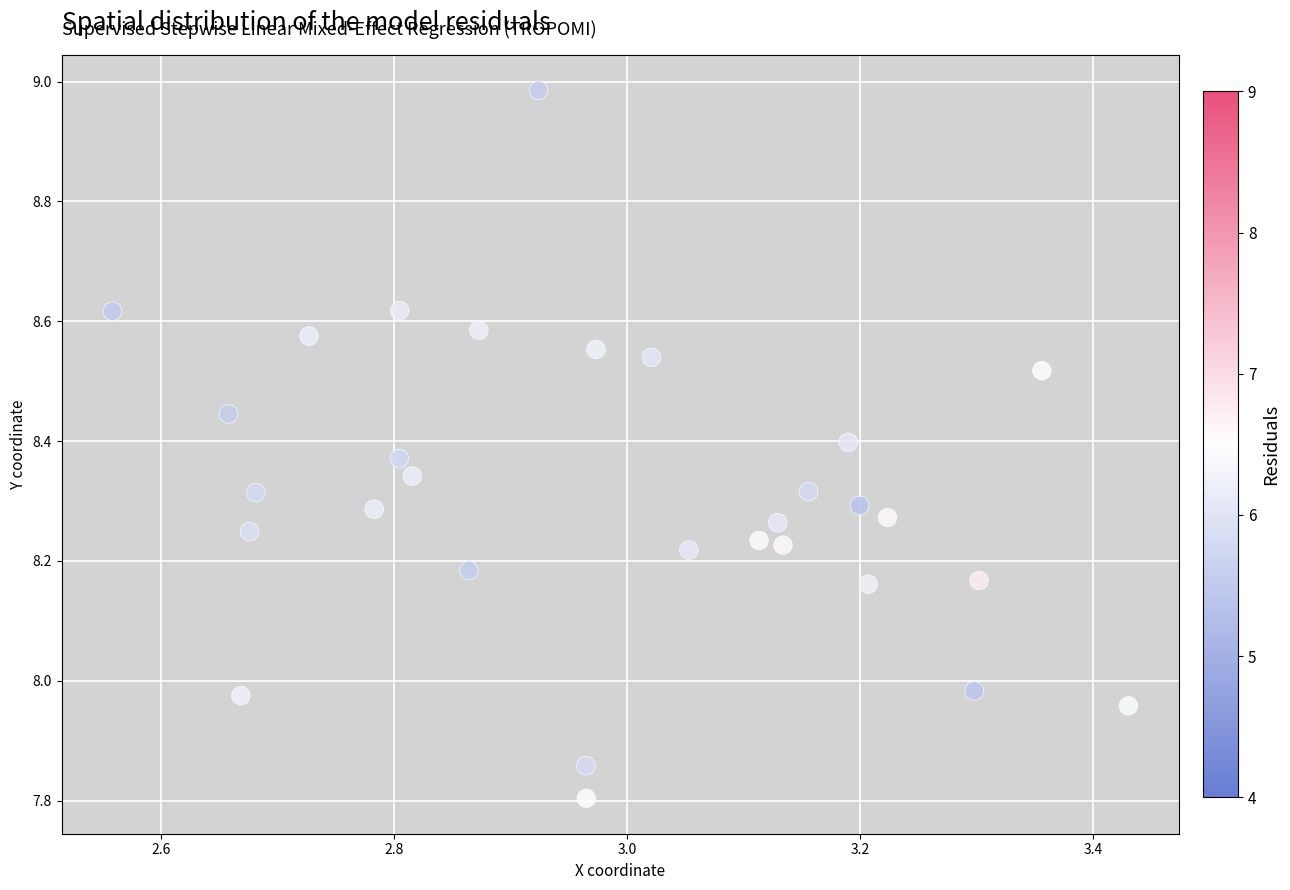

What is the range of Y values (max minus min)?

1.2